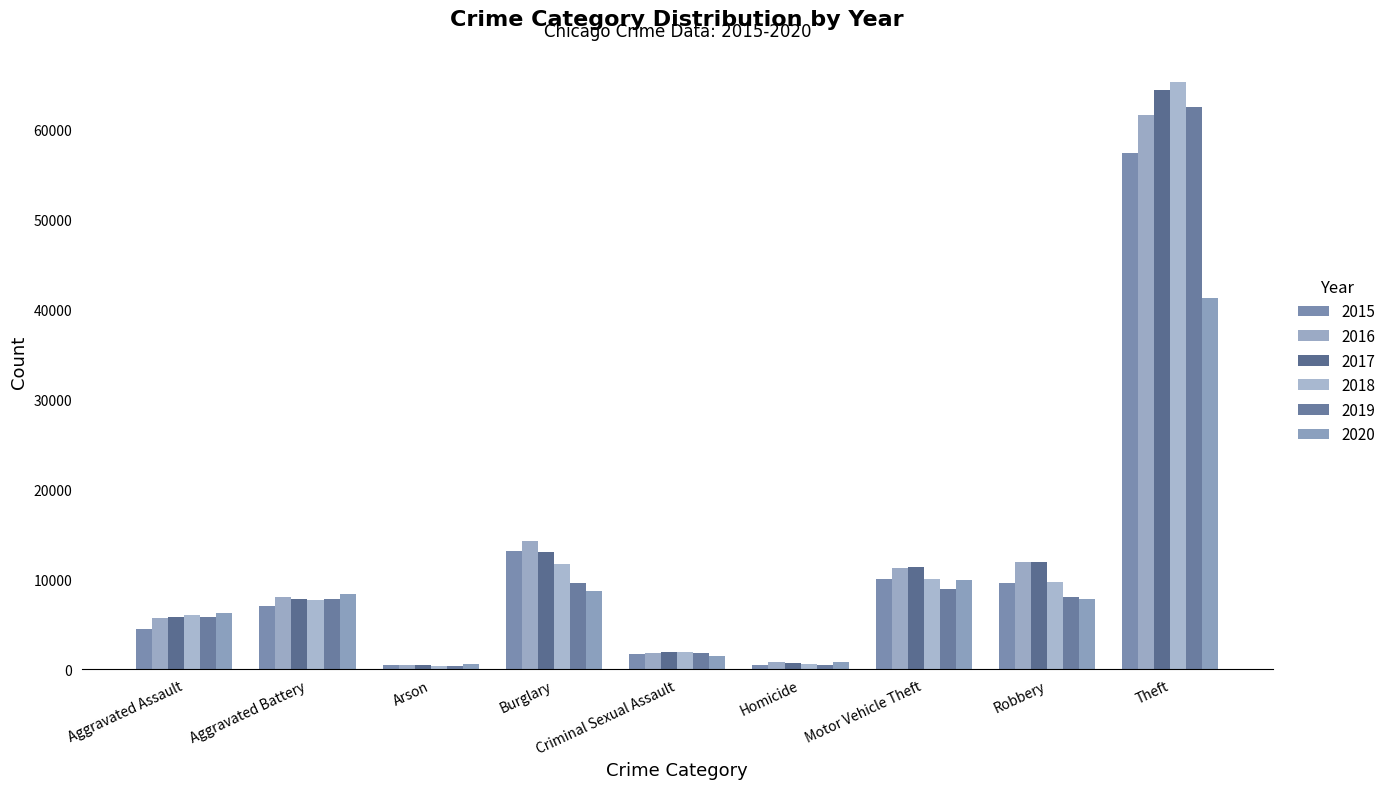

Reading left to right, extract all data points from this chart.

2015: Aggravated Assault=4480	Aggravated Battery=7018	Arson=448	Burglary=13184	Criminal Sexual Assault=1660	Homicide=496	Motor Vehicle Theft=10068	Robbery=9638	Theft=57350
2016: Aggravated Assault=5712	Aggravated Battery=8085	Arson=515	Burglary=14289	Criminal Sexual Assault=1814	Homicide=786	Motor Vehicle Theft=11286	Robbery=11960	Theft=61618
2017: Aggravated Assault=5793	Aggravated Battery=7845	Arson=444	Burglary=13001	Criminal Sexual Assault=1933	Homicide=672	Motor Vehicle Theft=11380	Robbery=11880	Theft=64380
2018: Aggravated Assault=6001	Aggravated Battery=7735	Arson=373	Burglary=11746	Criminal Sexual Assault=1967	Homicide=589	Motor Vehicle Theft=9983	Robbery=9679	Theft=65282
2019: Aggravated Assault=5840	Aggravated Battery=7857	Arson=376	Burglary=9639	Criminal Sexual Assault=1864	Homicide=498	Motor Vehicle Theft=8978	Robbery=7994	Theft=62479
2020: Aggravated Assault=6263	Aggravated Battery=8319	Arson=589	Burglary=8754	Criminal Sexual Assault=1443	Homicide=785	Motor Vehicle Theft=9954	Robbery=7855	Theft=41302